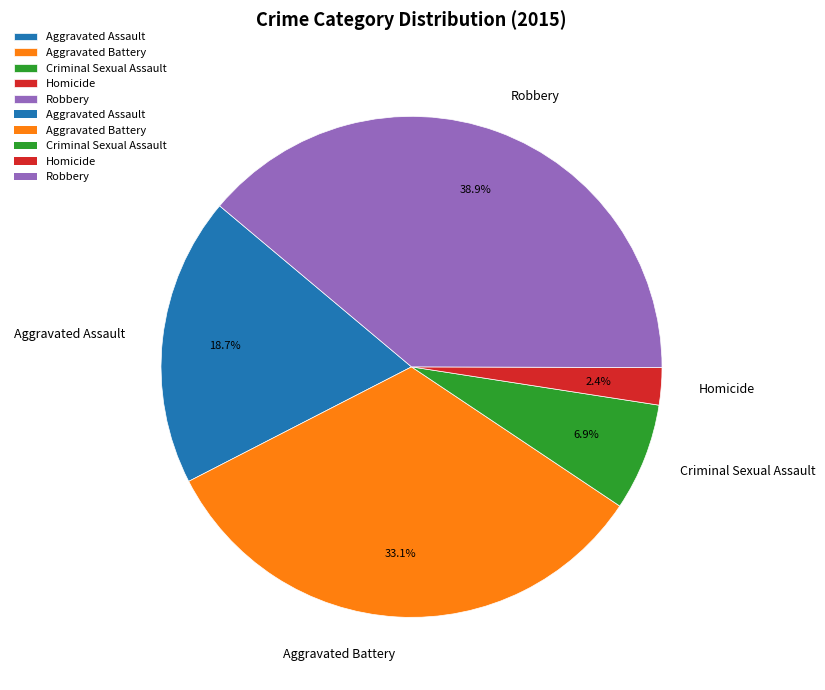

Is there any slice that represents more than half of the pie?

No